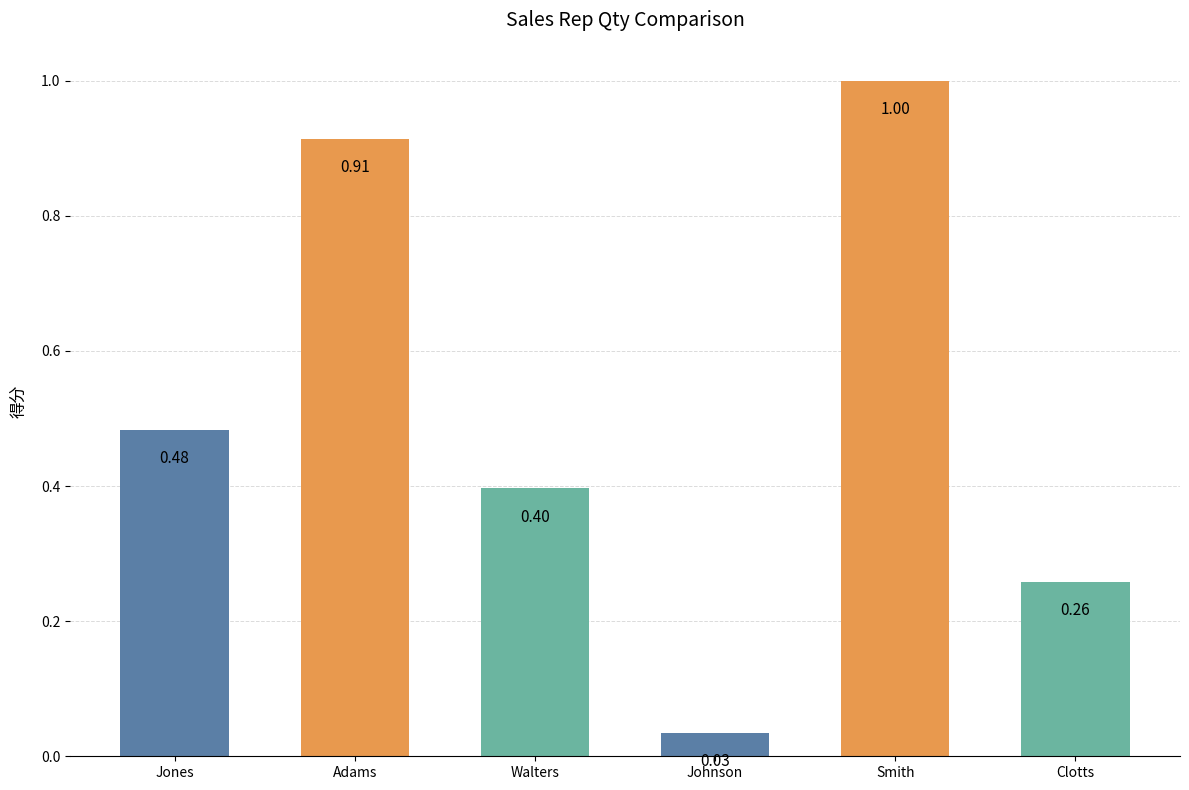

What is the sum of all values?

3.1